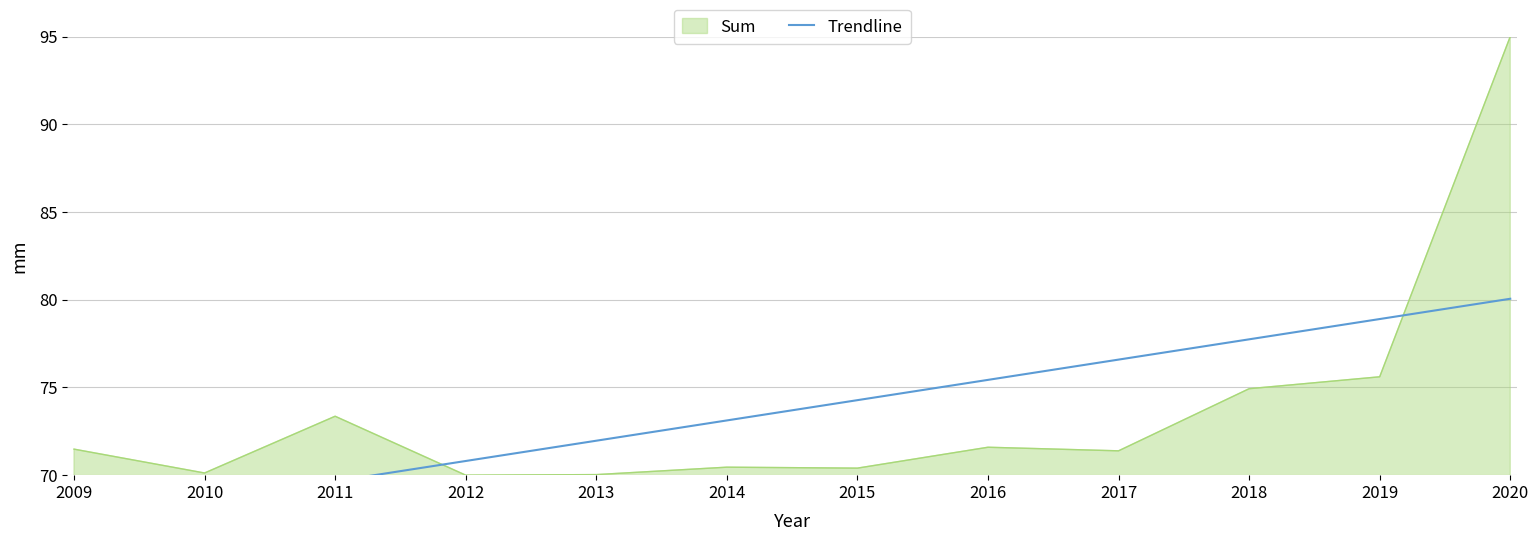

True or false: Sum has a value of 29.2 at 2016.

False